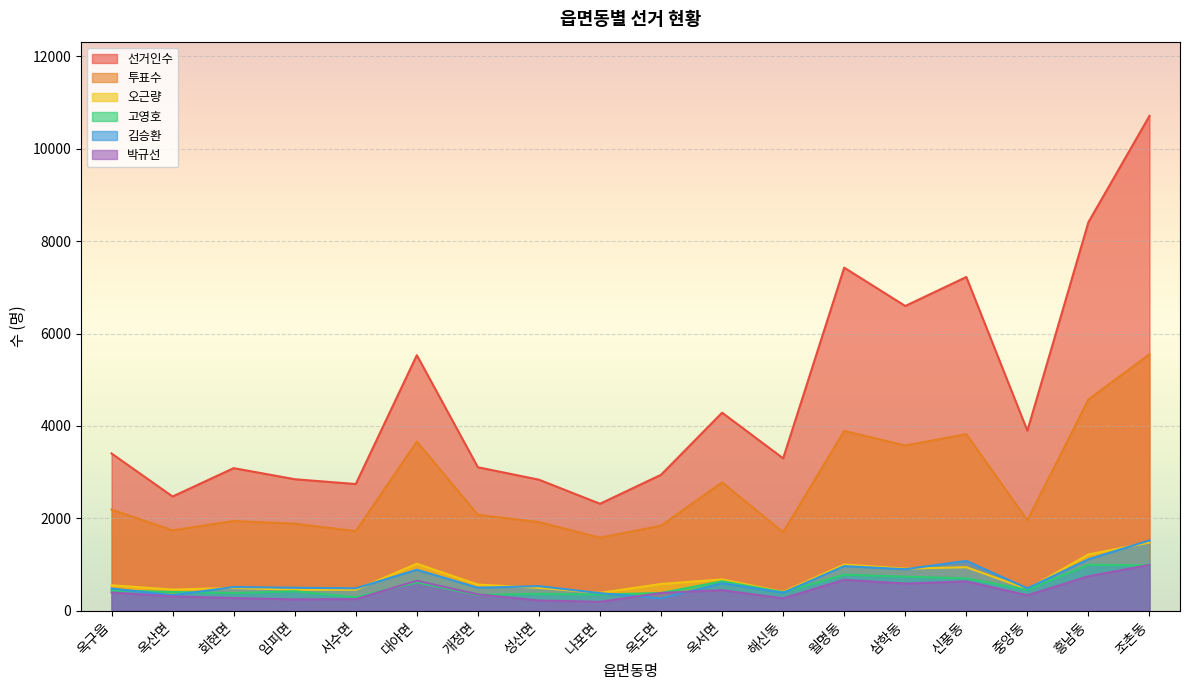

At which category is the sum across all series the highest?

조촌동